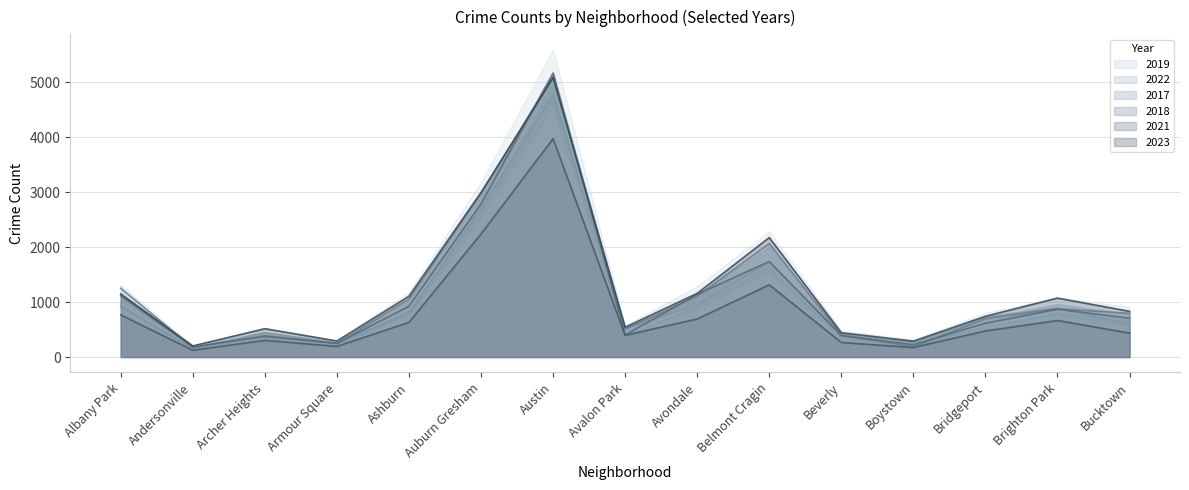

At which label is 2018 closest to 2673?

Auburn Gresham